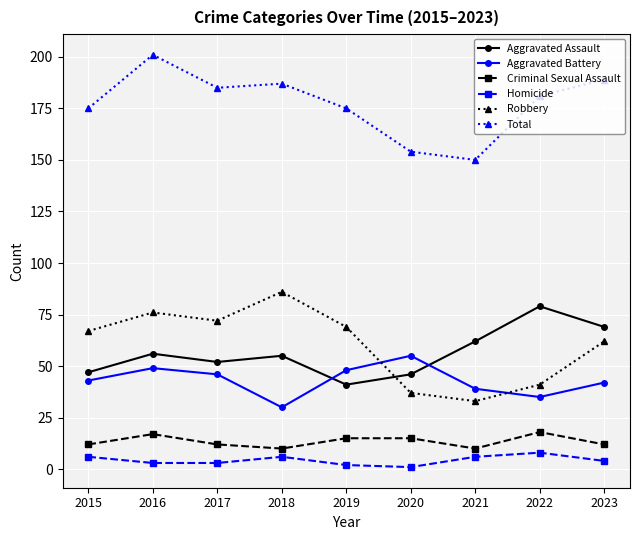

Reading right to left, extract all data points from this chart.

Aggravated Assault: 2023=69	2022=79	2021=62	2020=46	2019=41	2018=55	2017=52	2016=56	2015=47
Aggravated Battery: 2023=42	2022=35	2021=39	2020=55	2019=48	2018=30	2017=46	2016=49	2015=43
Criminal Sexual Assault: 2023=12	2022=18	2021=10	2020=15	2019=15	2018=10	2017=12	2016=17	2015=12
Homicide: 2023=4	2022=8	2021=6	2020=1	2019=2	2018=6	2017=3	2016=3	2015=6
Robbery: 2023=62	2022=41	2021=33	2020=37	2019=69	2018=86	2017=72	2016=76	2015=67
Total: 2023=189	2022=181	2021=150	2020=154	2019=175	2018=187	2017=185	2016=201	2015=175